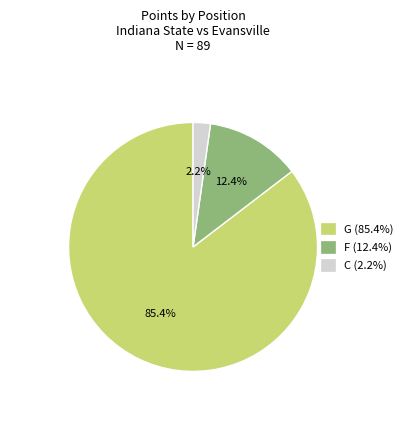

Combined, what portion of the pie is C (2.2%) and F (12.4%)?

14.6%